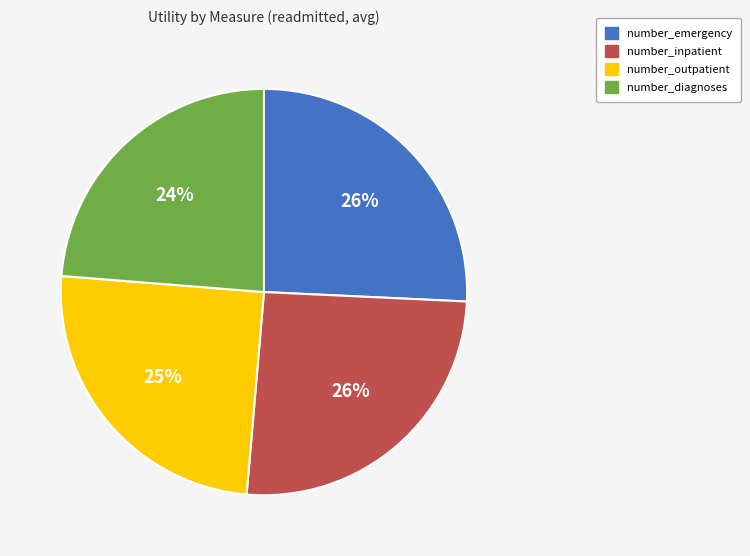

Is it true that number_inpatient is 26% of the pie?

True